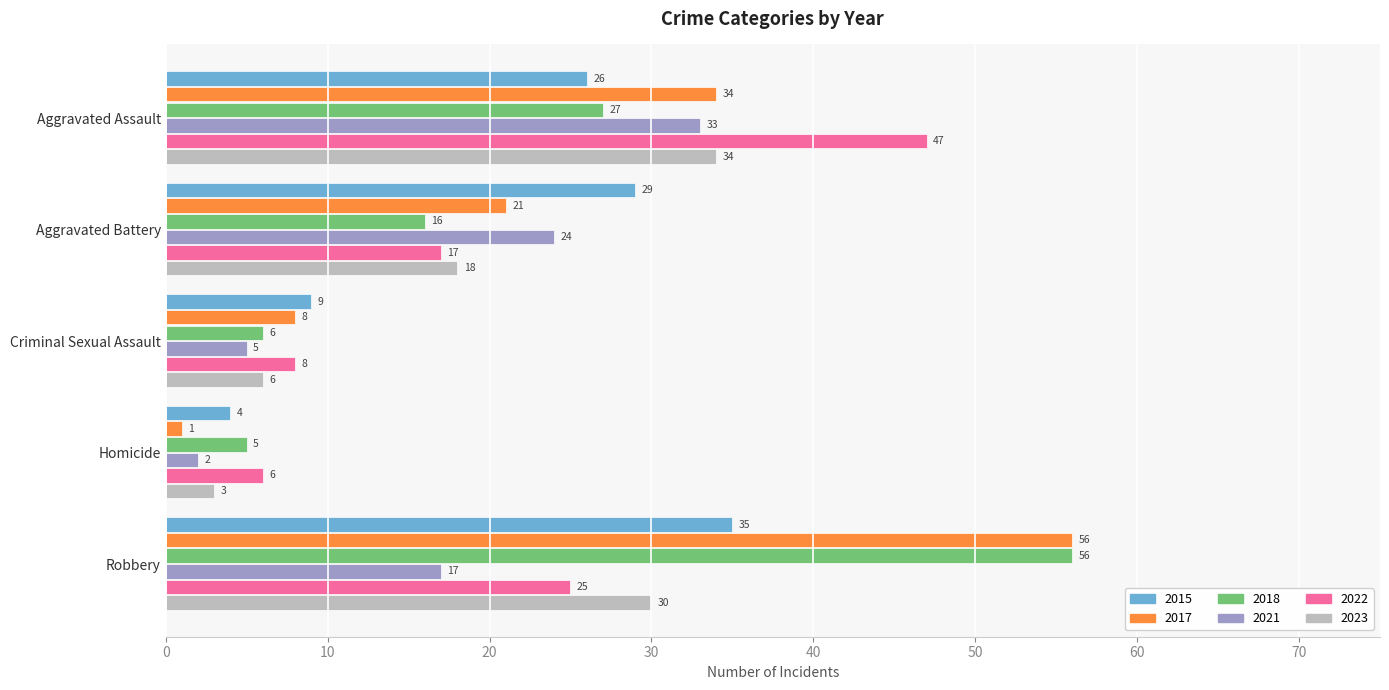

What is the difference between the highest and lowest values at Aggravated Battery?

13